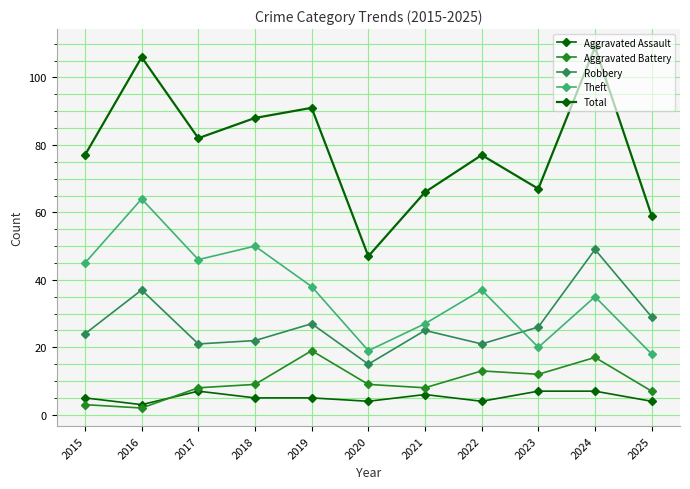

Is this an area chart (filled region under the line)?

No